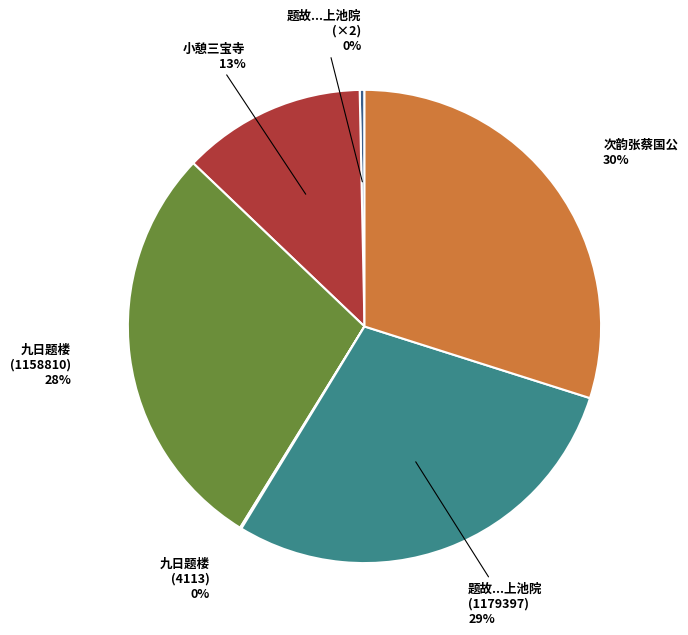

Is it true that 题故...上池院 (1179397) is 29% of the pie?

True